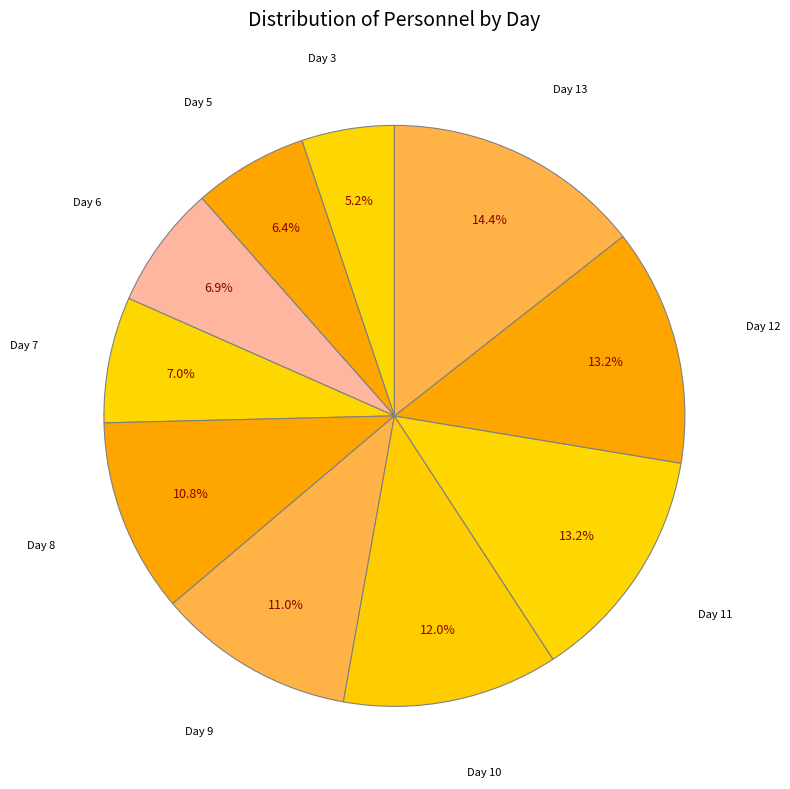

Is there any slice that represents more than half of the pie?

No